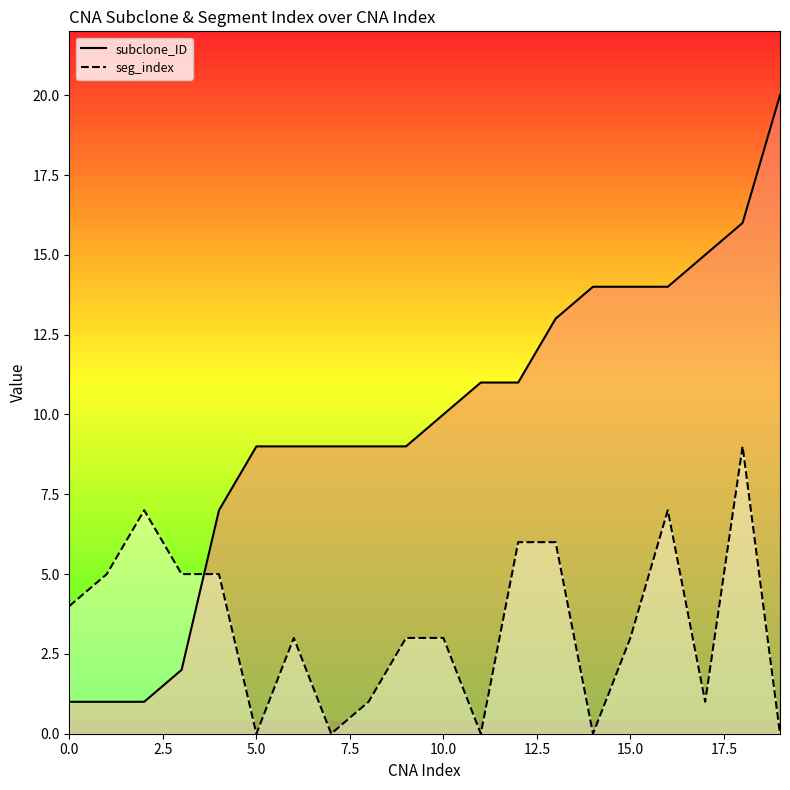

Is the value of seg_index at 15.0 greater than the value of subclone_ID at 10.0?

No